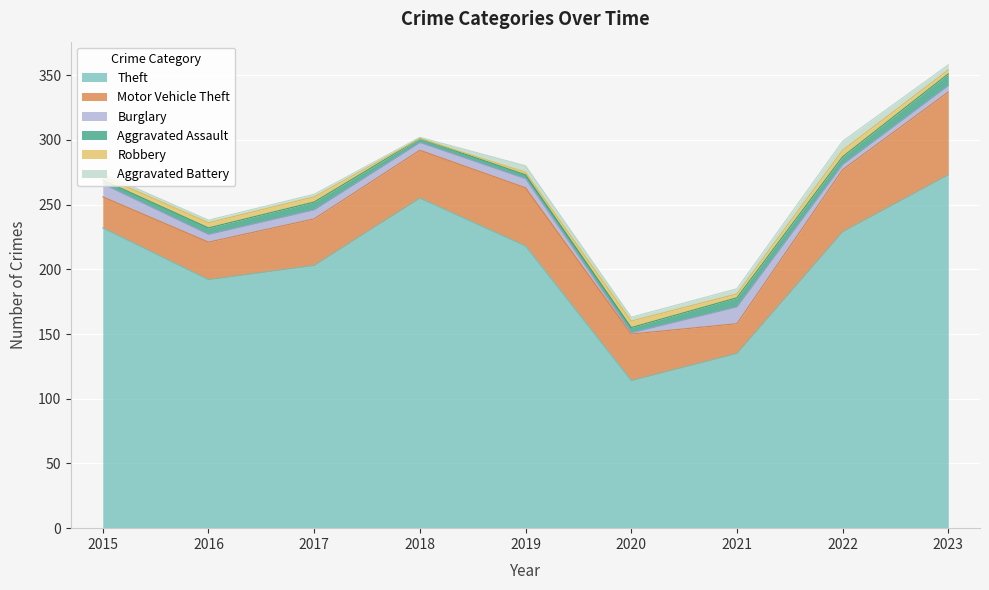

The Aggravated Assault series shows 3 at 2023. True or false?

False